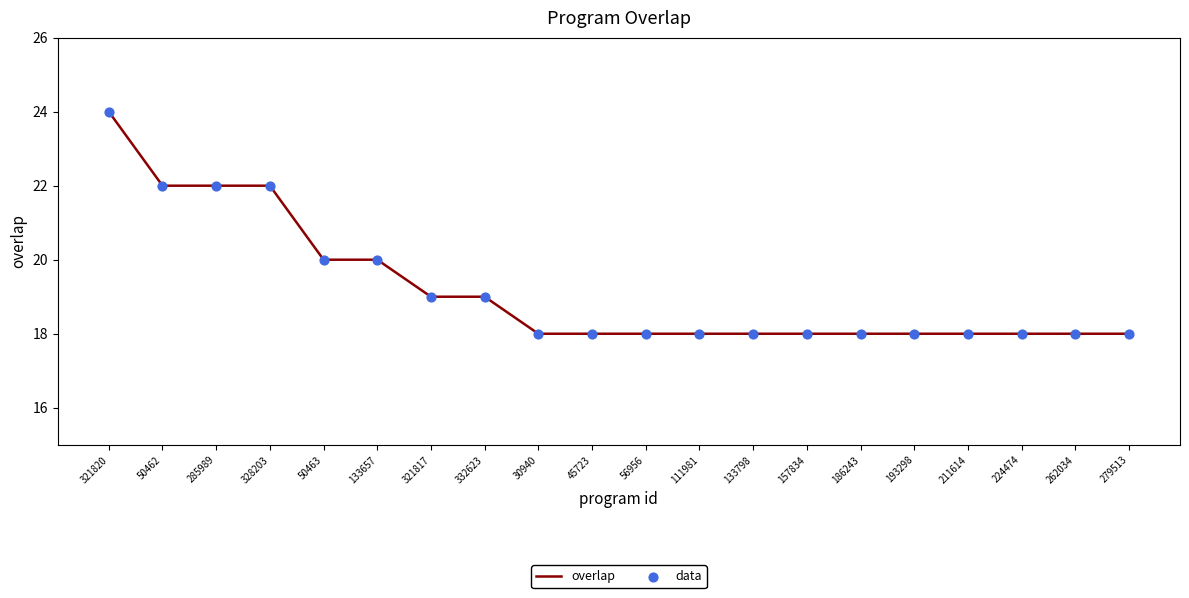

Which category has the highest value across all series?

321820